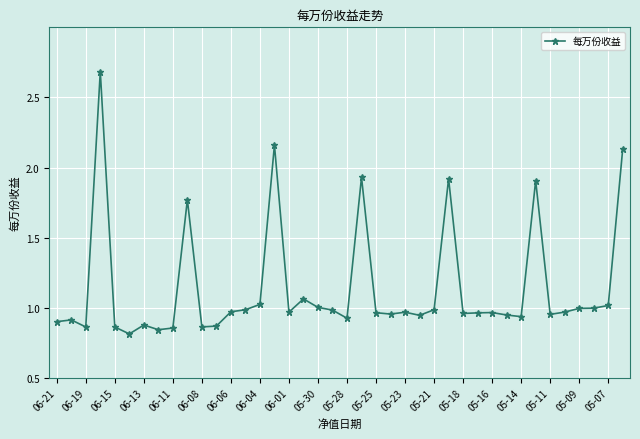

True or false: the data has more than 0 interior local peaks.

True